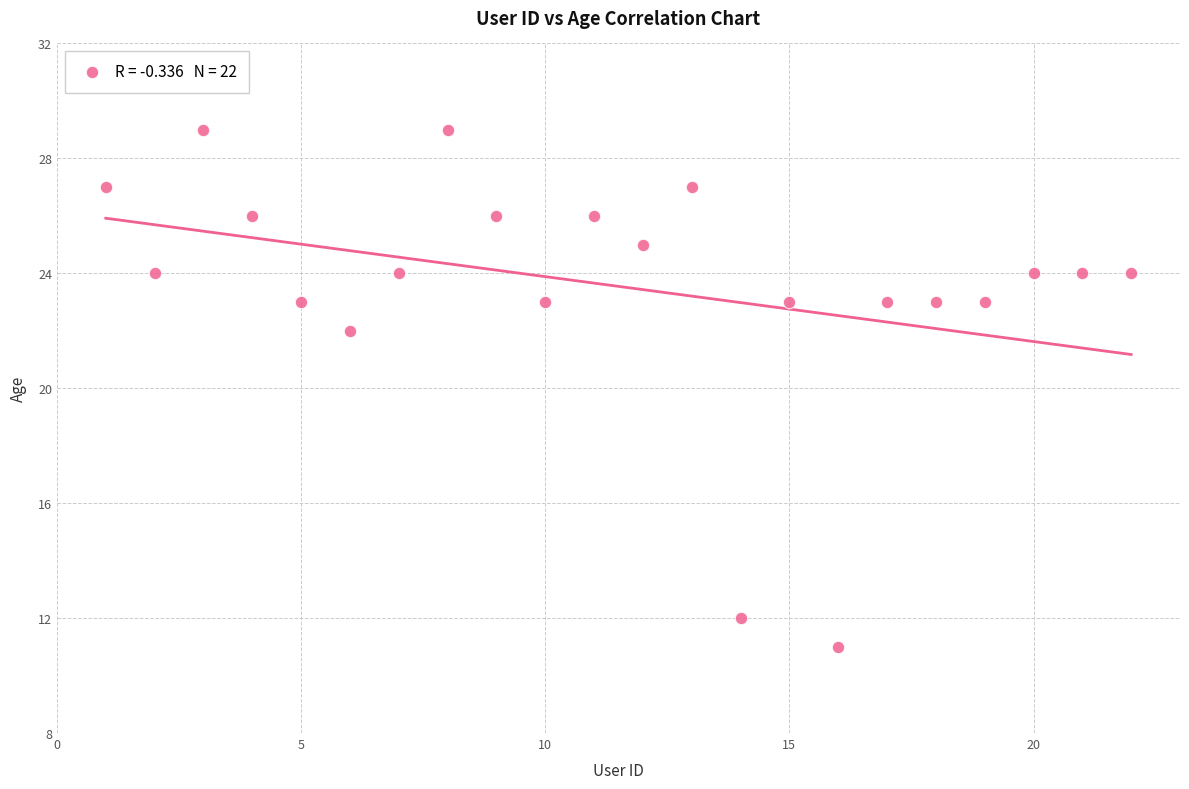

What is the range of Y values (max minus min)?

18